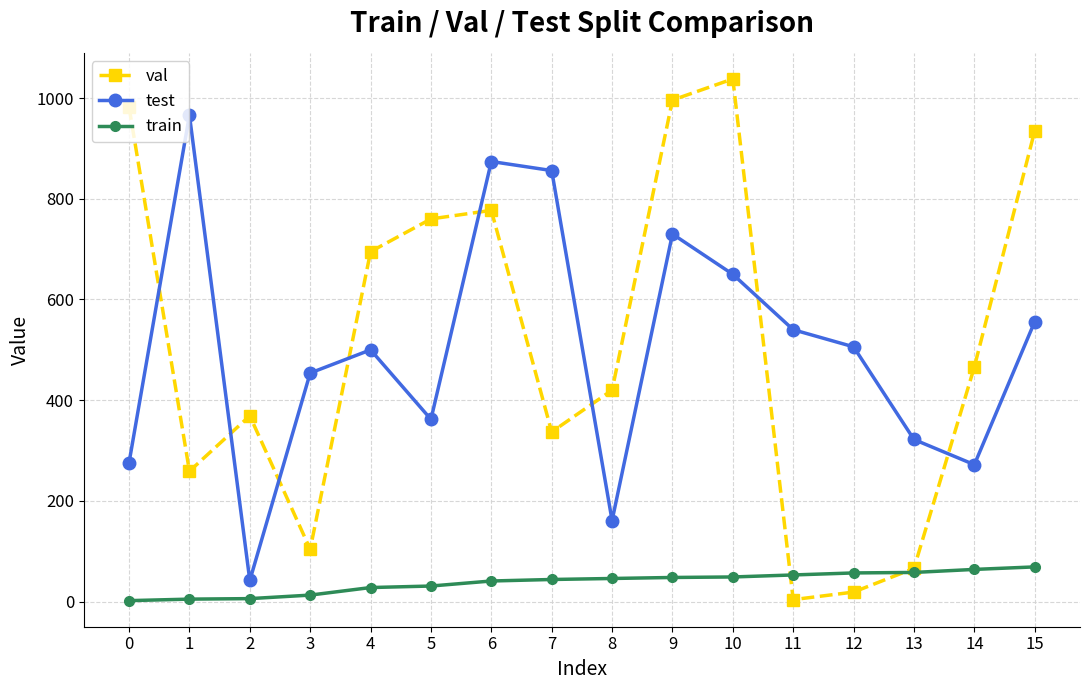

What is the spread (max minus min) of values at 1?

961